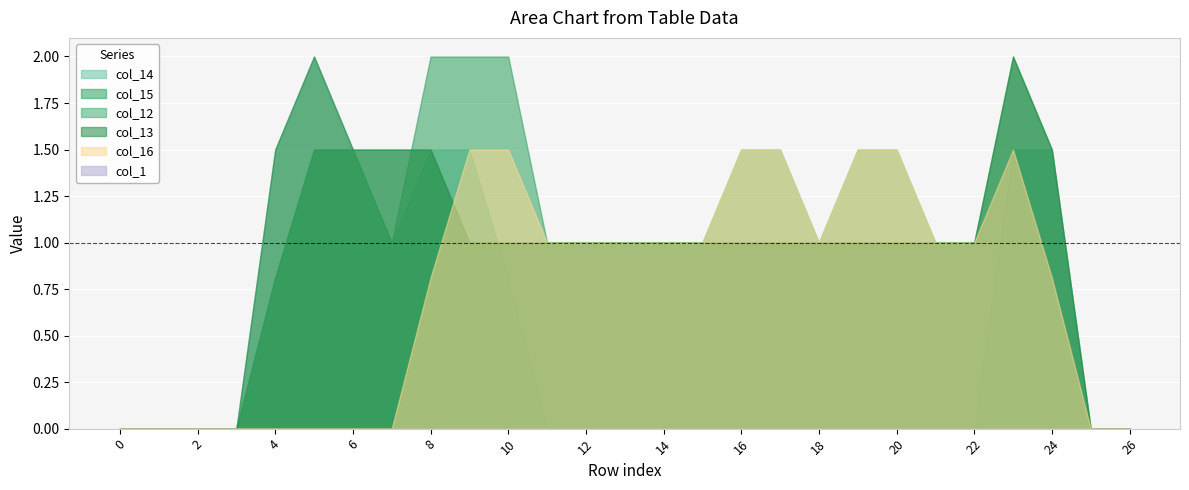

The col_13 series shows 0.5 at 10. True or false?

False